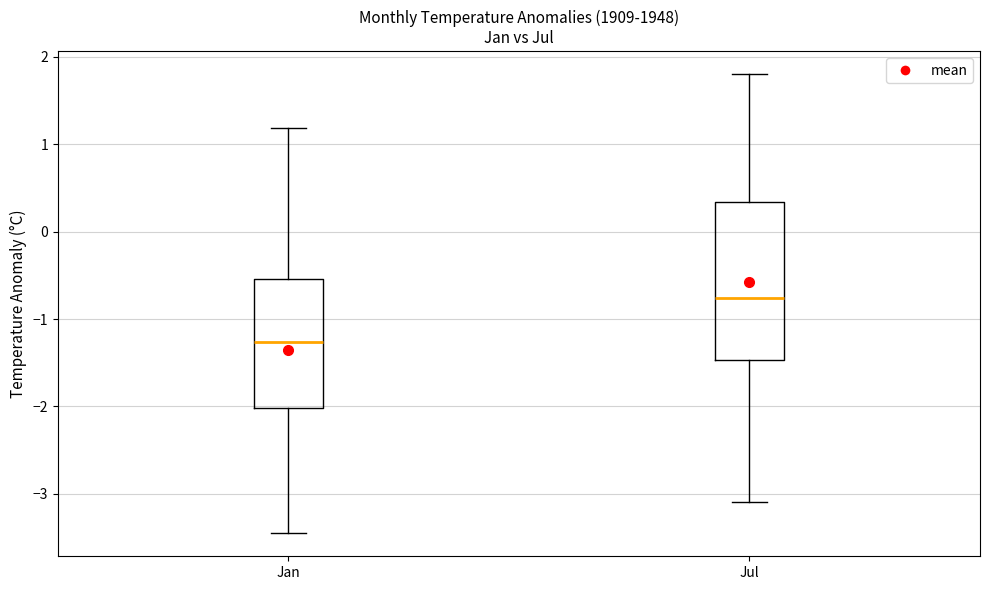

Where is the upper edge of the box for Jul on the y-axis? The values are not printed on the chart, so give them approximately, as read against the axis.

0.3